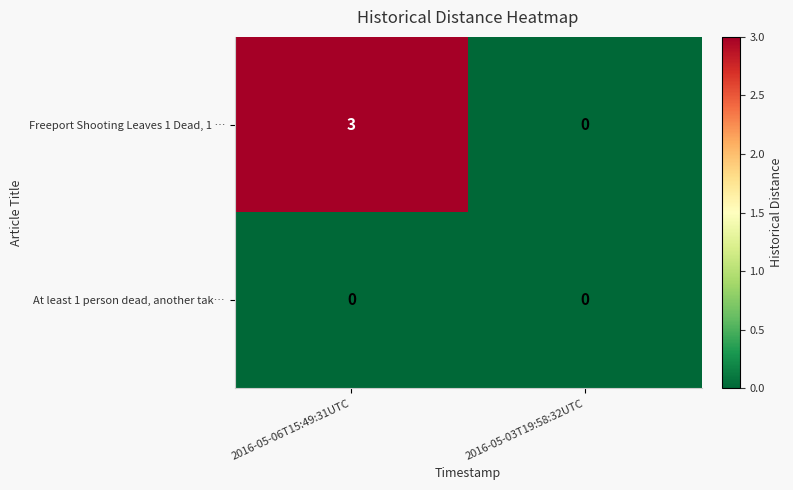

Between 2016-05-06T15:49:31UTC and 2016-05-03T19:58:32UTC, which series saw the biggest shift?

Freeport Shooting Leaves 1 Dead, 1 …